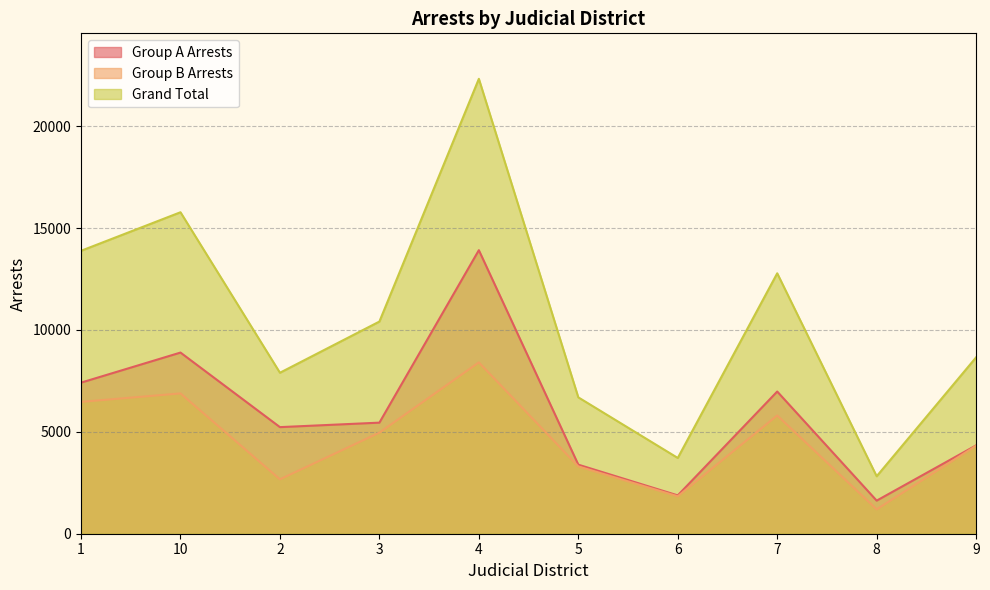

True or false: Group B Arrests and Group A Arrests intersect in this chart.

False